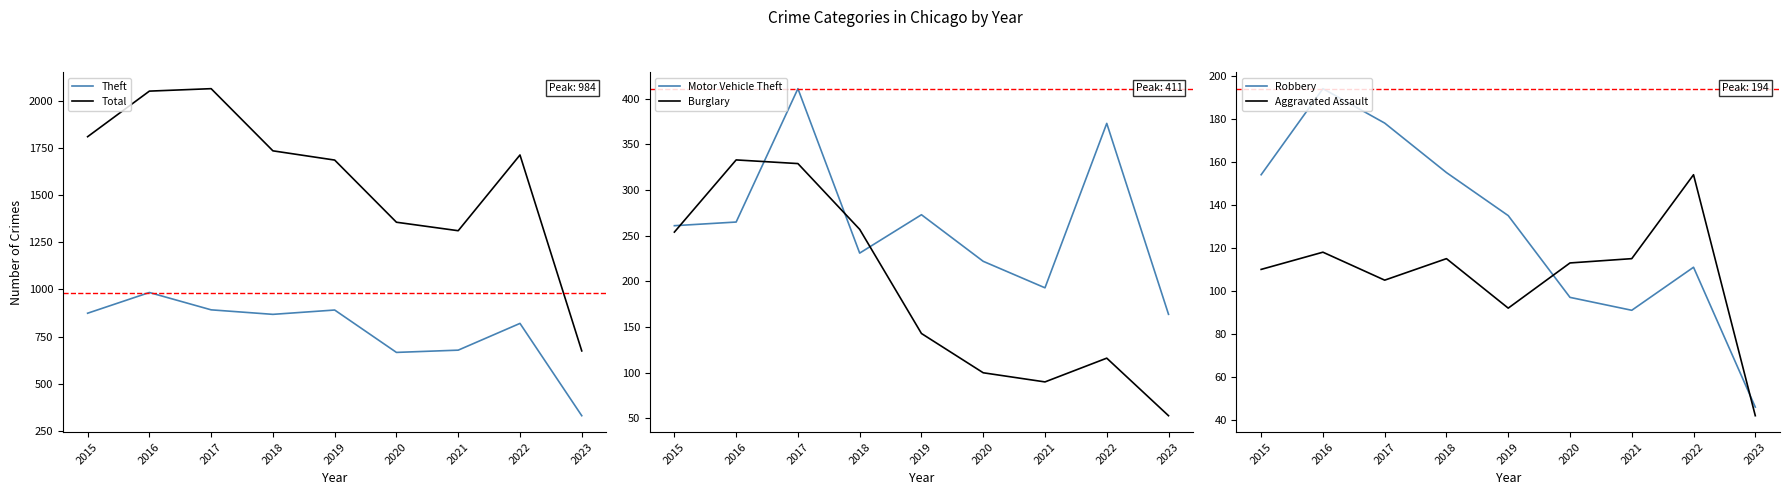

Reading left to right, what are all the values shown in this chart?

Theft: 2015=874	2016=984	2017=892	2018=868	2019=891	2020=666	2021=678	2022=820	2023=330
Total: 2015=1811	2016=2053	2017=2066	2018=1736	2019=1687	2020=1357	2021=1312	2022=1714	2023=674
Motor Vehicle Theft: 2015=261	2016=265	2017=411	2018=231	2019=273	2020=222	2021=193	2022=373	2023=164
Burglary: 2015=254	2016=333	2017=329	2018=257	2019=143	2020=100	2021=90	2022=116	2023=53
Robbery: 2015=154	2016=194	2017=178	2018=155	2019=135	2020=97	2021=91	2022=111	2023=46
Aggravated Assault: 2015=110	2016=118	2017=105	2018=115	2019=92	2020=113	2021=115	2022=154	2023=42